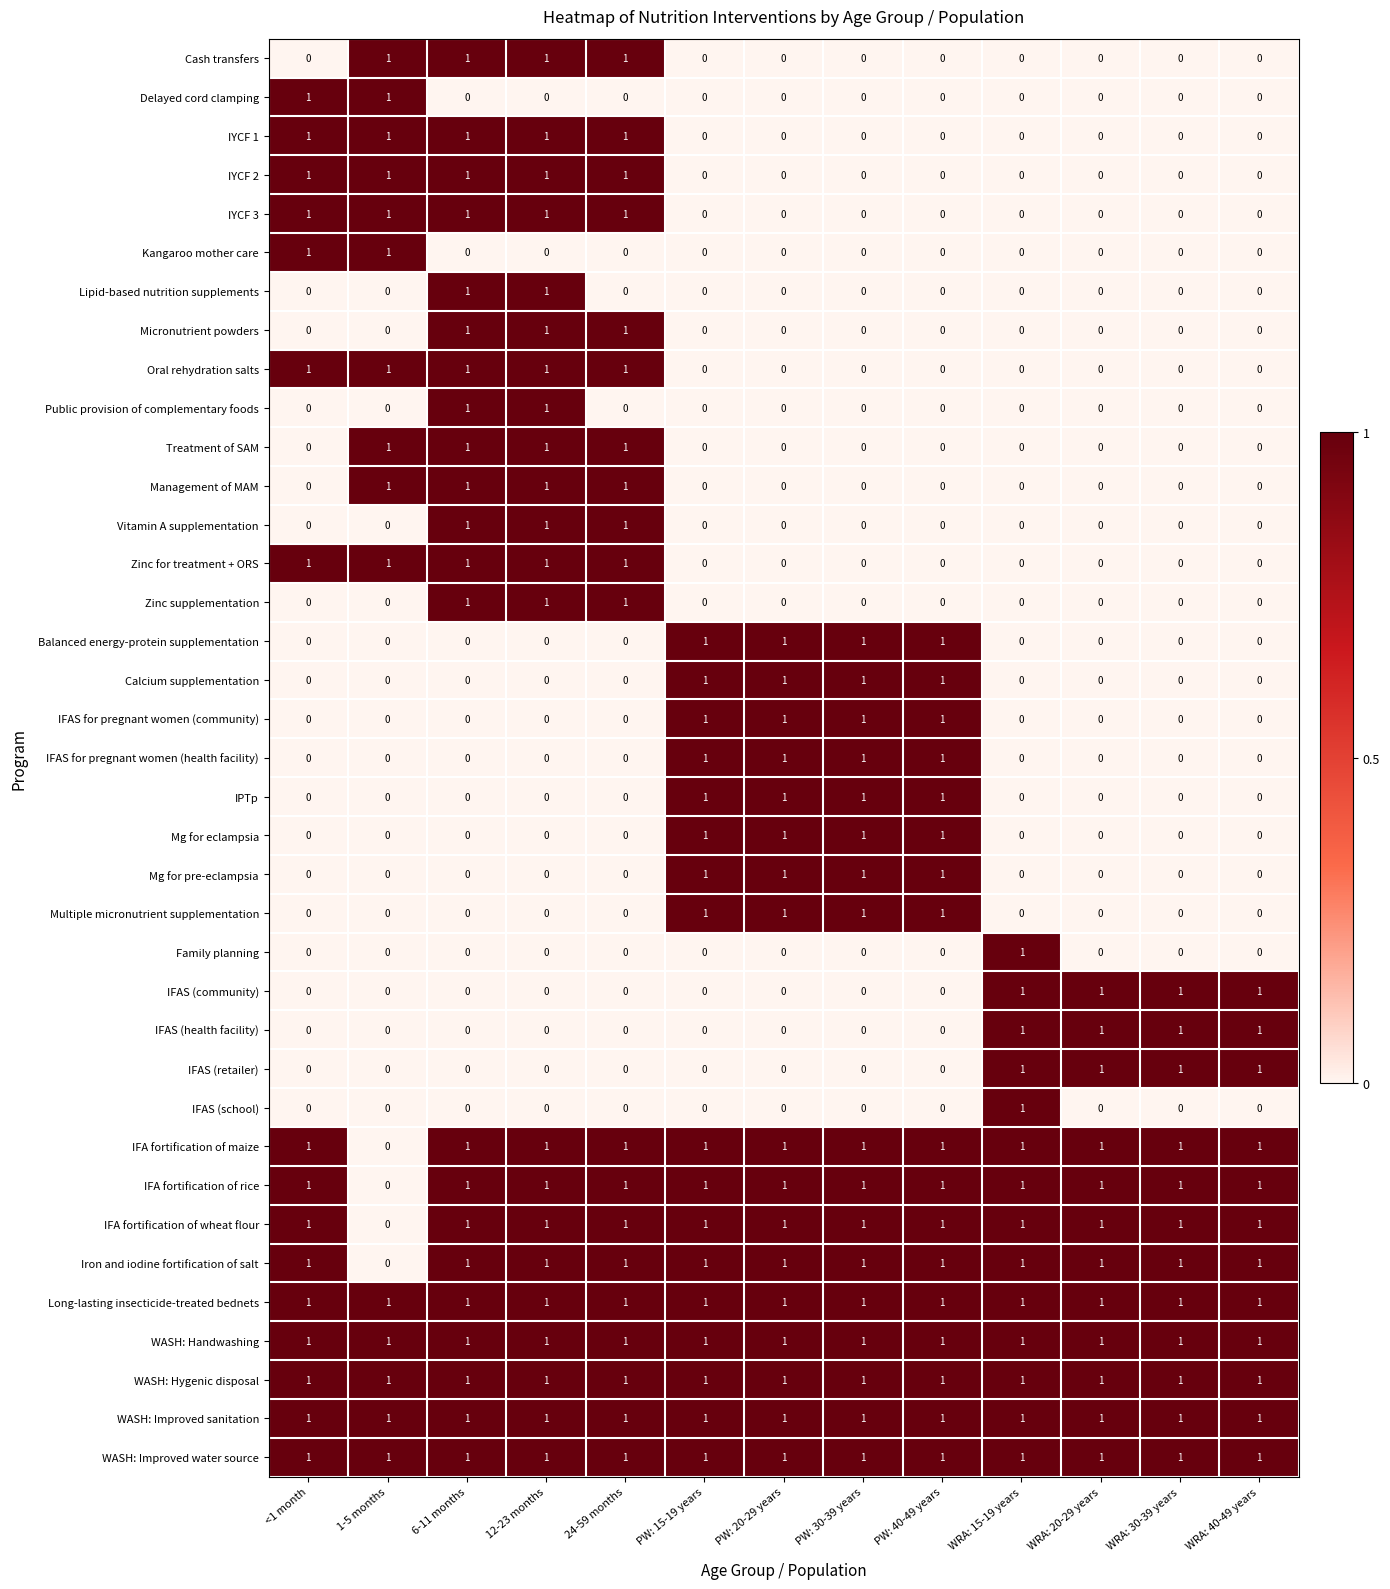

At which label is Iron and iodine fortification of salt closest to 0?

1-5 months